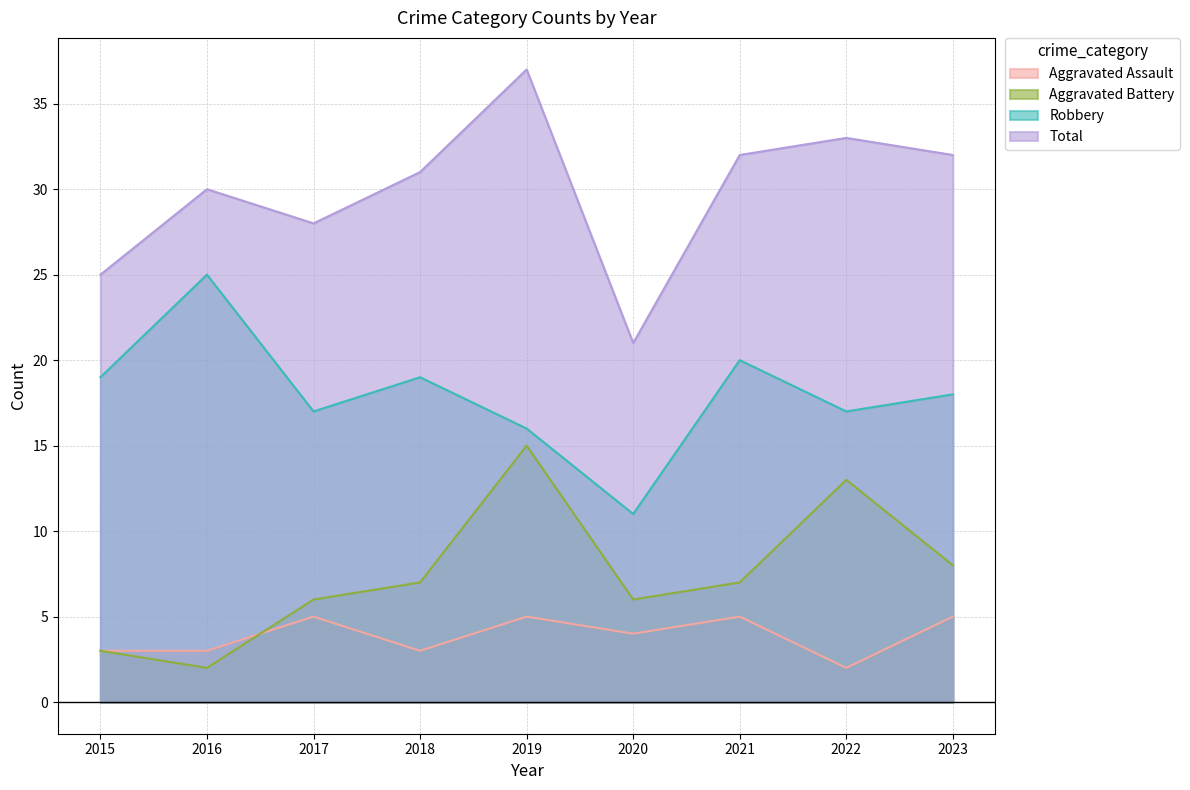

Between 2023 and 2021, which is larger?

2023